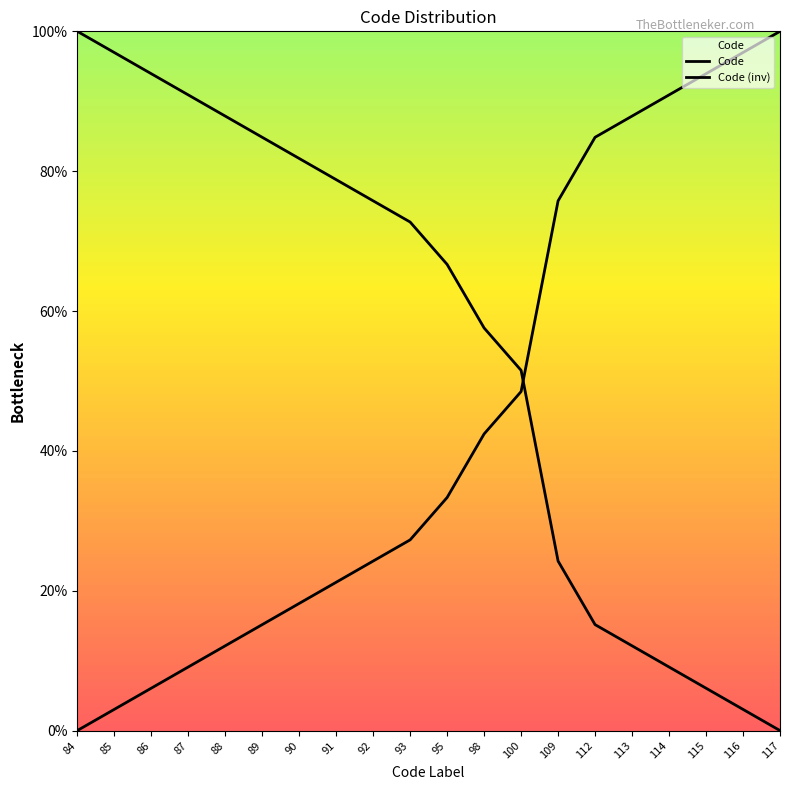

How many values in Code (inv) are above zero?

19